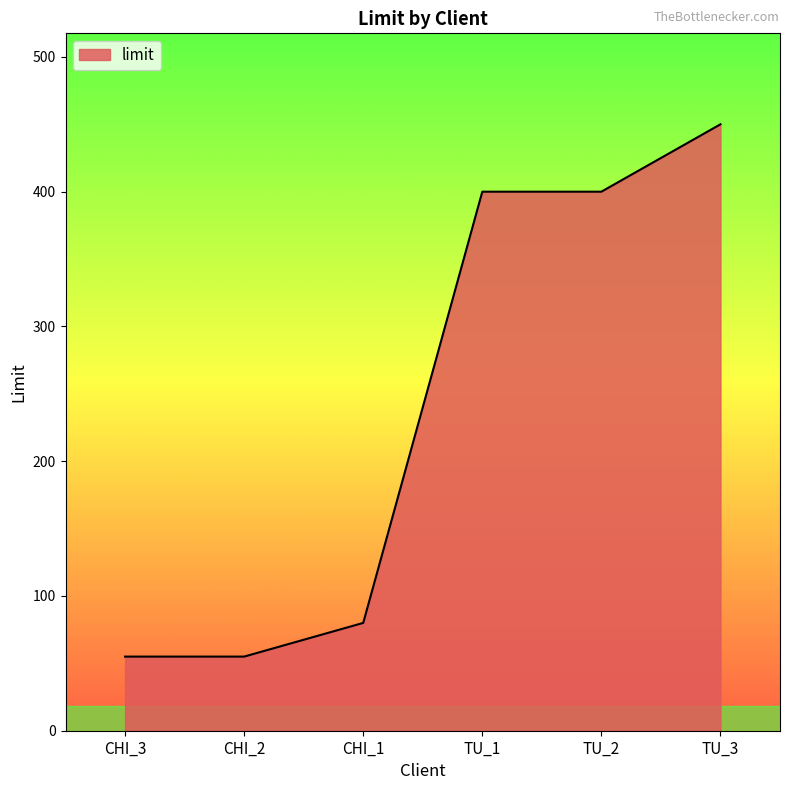

The value at CHI_3 is 55. True or false?

True